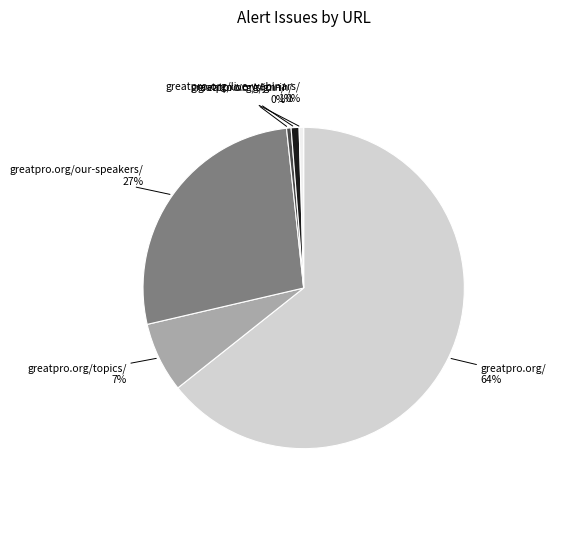

To the nearest percent, what is the combined percentage of greatpro.org/ and greatpro.org/join/?

65%